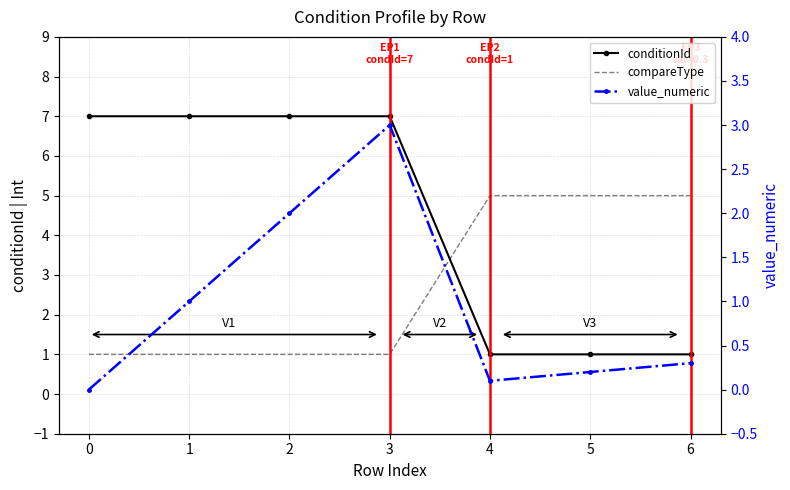

True or false: value_numeric and conditionId intersect in this chart.

False